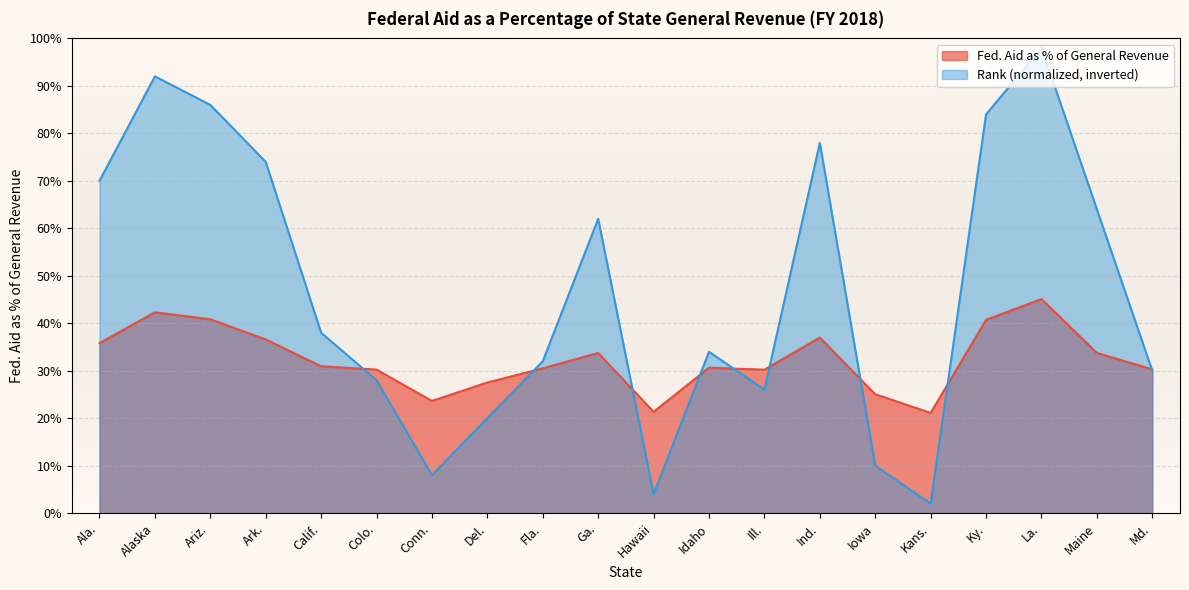

True or false: Rank has more than 1 points higher than both neighbors.

True